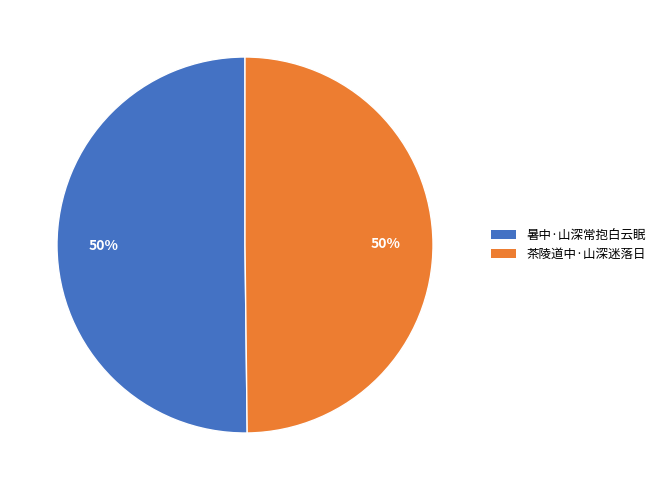

What is the ratio of the value at 茶陵道中·山深迷落日 to the value at 暑中·山深常抱白云眠?

1.0